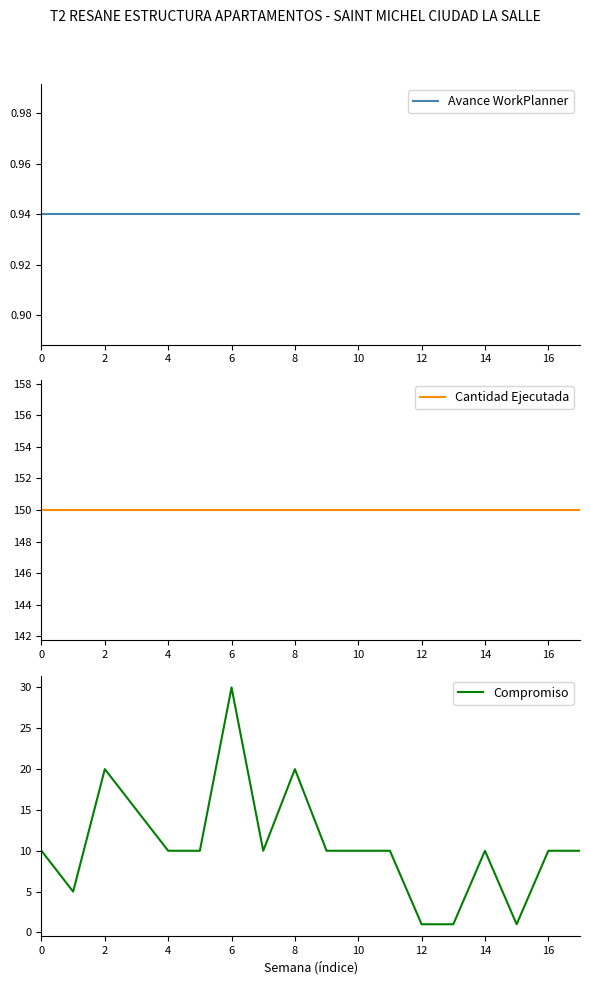

Reading left to right, transcribe all the data shown in this chart.

Avance WorkPlanner: 0.9	0.9	0.9	0.9	0.9	0.9	0.9	0.9	0.9	0.9	0.9	0.9	0.9	0.9	0.9	0.9	0.9	0.9
Cantidad Ejecutada: 150.0	150.0	150.0	150.0	150.0	150.0	150.0	150.0	150.0	150.0	150.0	150.0	150.0	150.0	150.0	150.0	150.0	150.0
Compromiso: 10.0	5.0	20.0	15.0	10.0	10.0	30.0	10.0	20.0	10.0	10.0	10.0	1.0	1.0	10.0	1.0	10.0	10.0